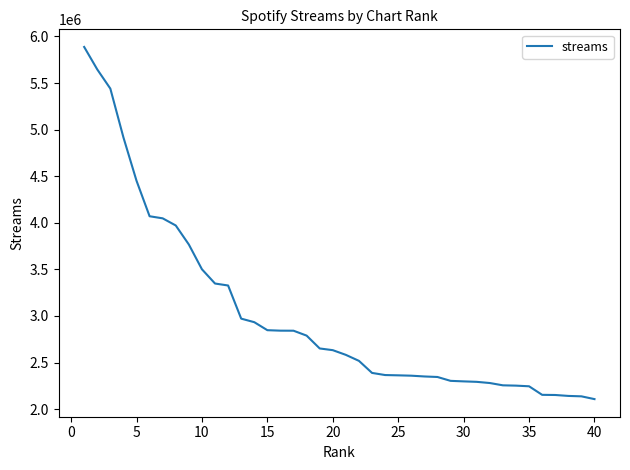

What is the minimum value shown in the chart?

2107493